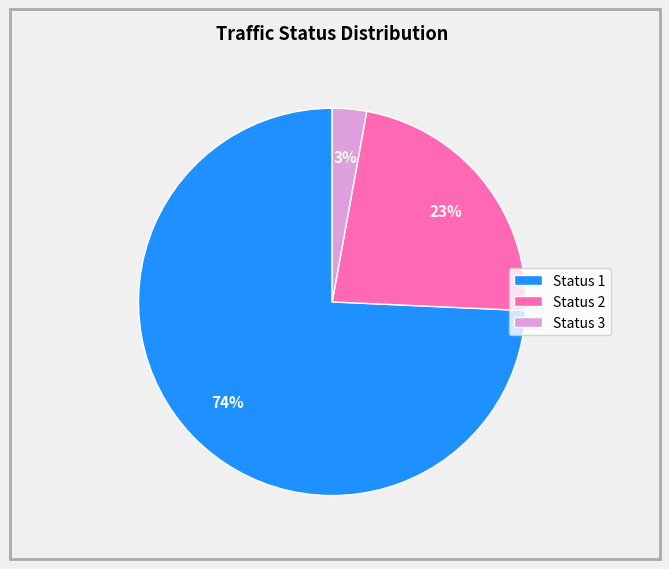

Which has a higher value, Status 1 or Status 2?

Status 1